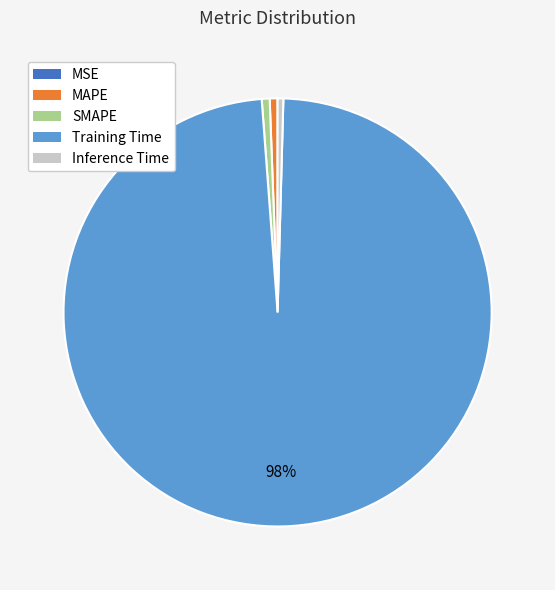

Which category has the biggest portion of the pie?

Training Time